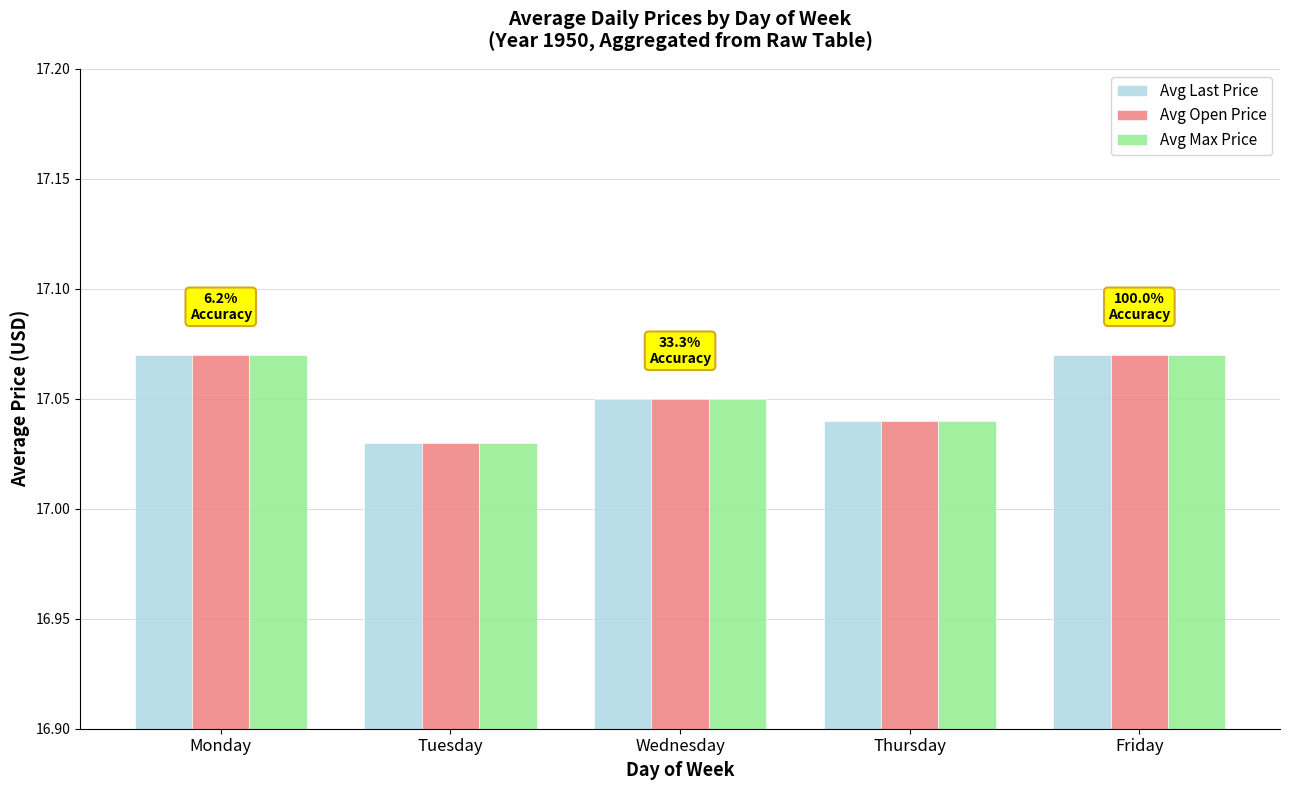

What is the total value across all series at Thursday?

51.1